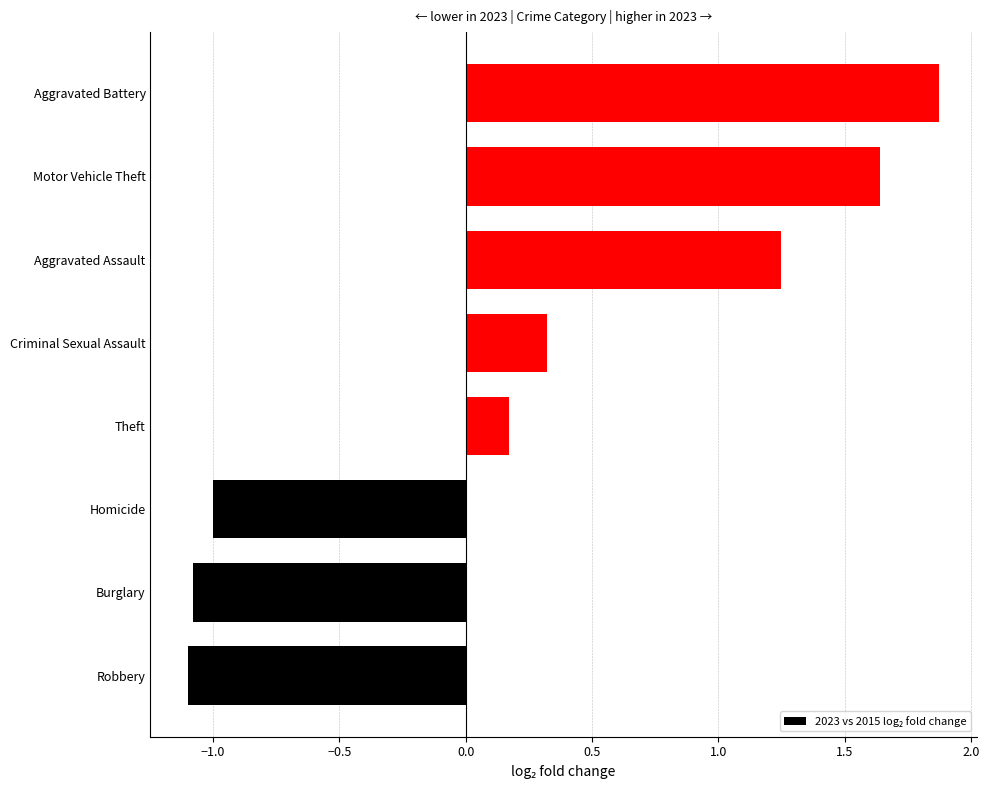

What is the greatest value displayed?

1.9